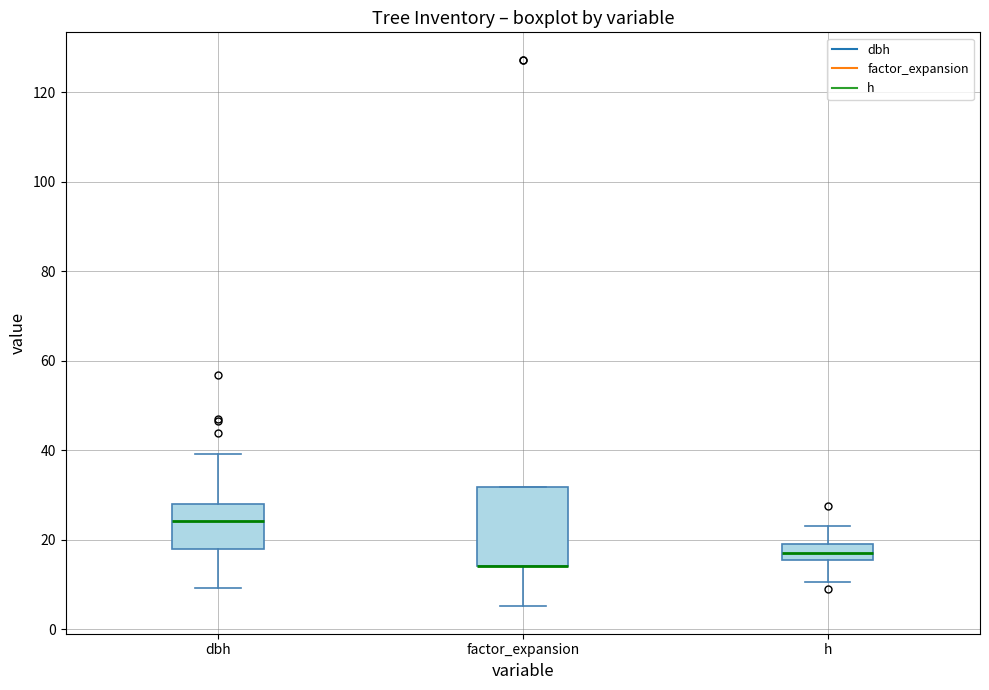

Where is the upper edge of the box for h on the y-axis? The values are not printed on the chart, so give them approximately, as read against the axis.

20